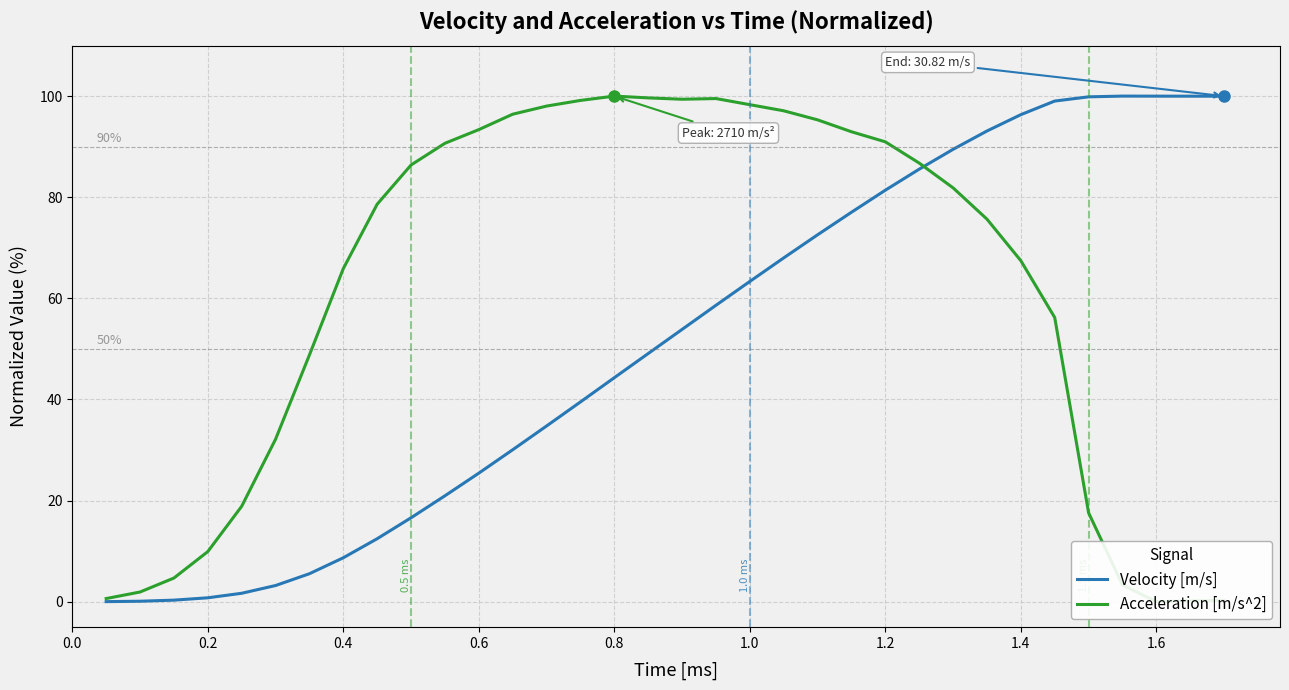

Between 0.6 and 15, which series saw the biggest shift?

Acceleration [m/s^2]